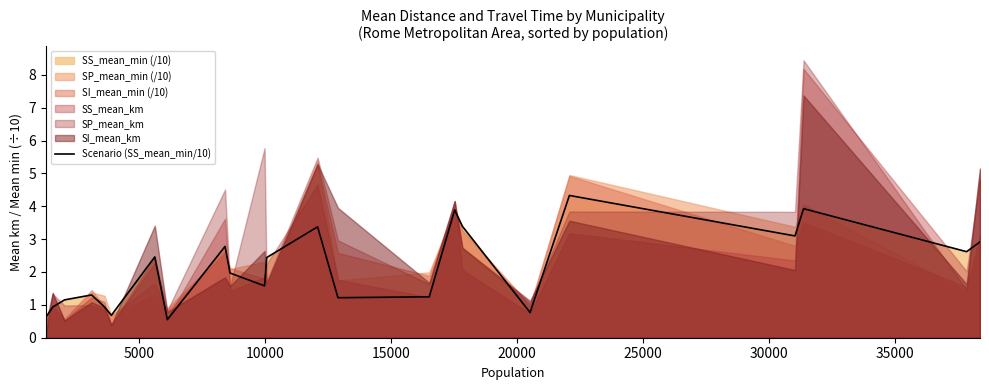

What is the minimum value for Scenario (SS_mean_min/10)?

0.5